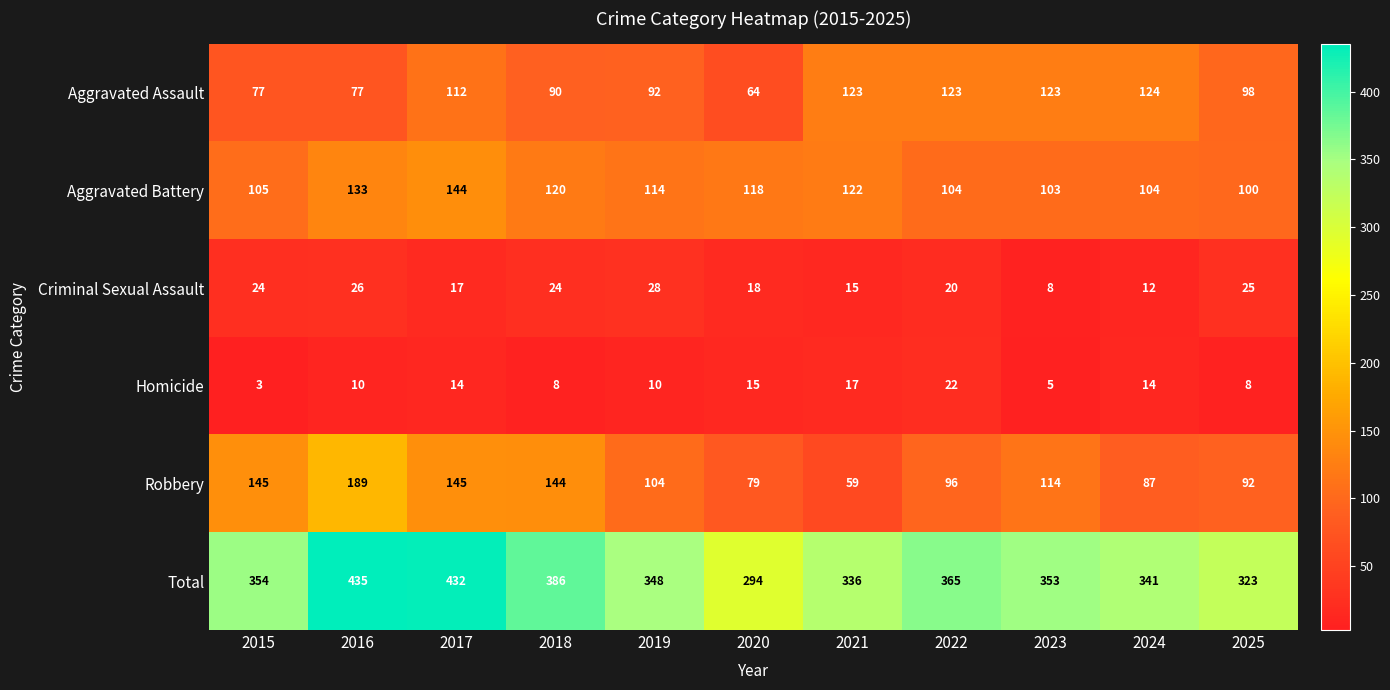

What is the maximum value for Homicide?

22